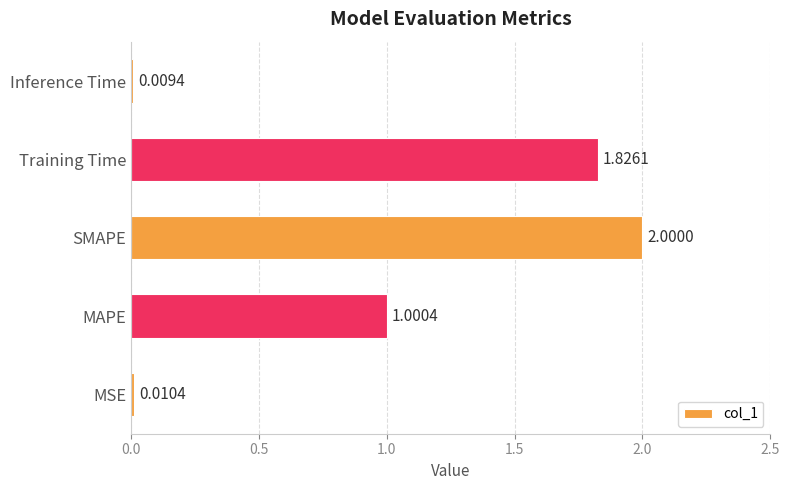

At which label is the value closest to 1?

MAPE